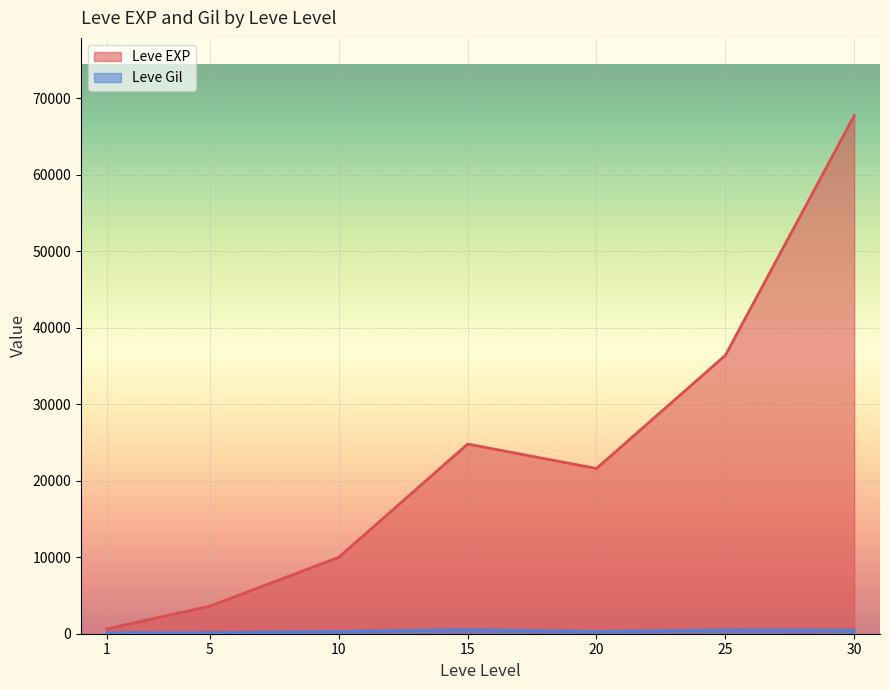

At which category does Leve Gil reach its first local peak?

15